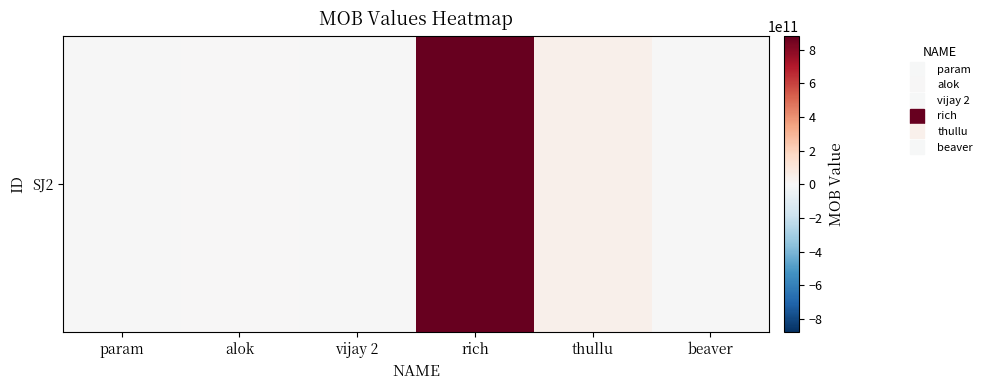

Rank the categories by value from highest to lowest.

rich, thullu, alok, vijay 2, beaver, param